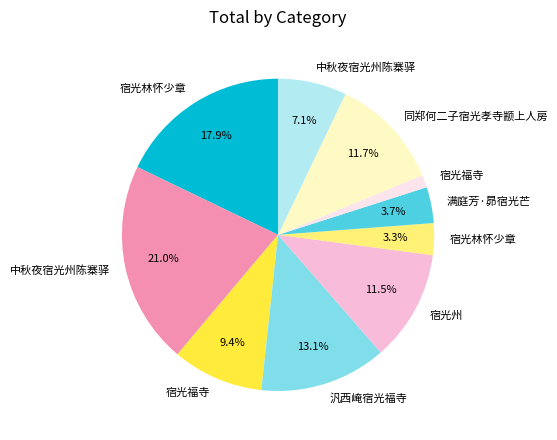

Does any single category account for the majority?

No